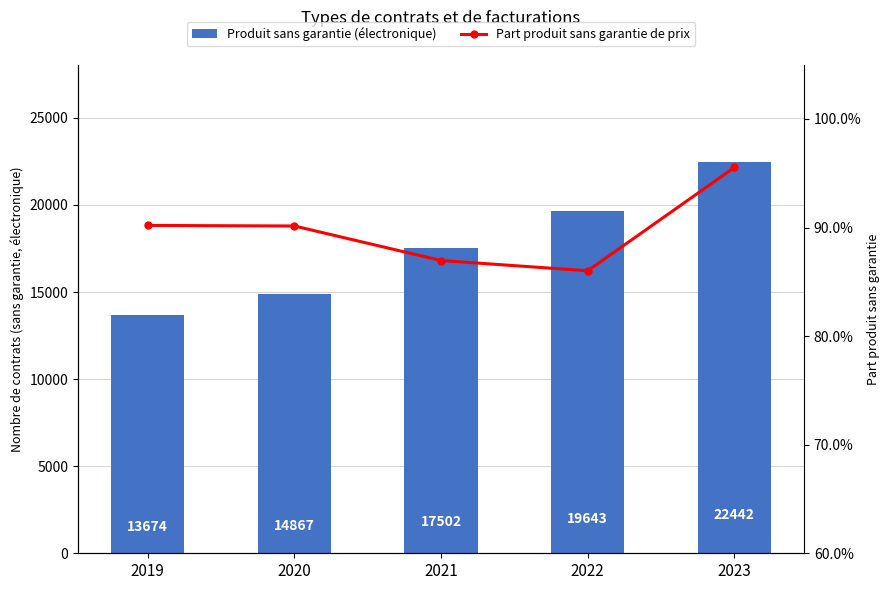

Which category has the lowest value in the Part produit sans garantie de prix series?

2022